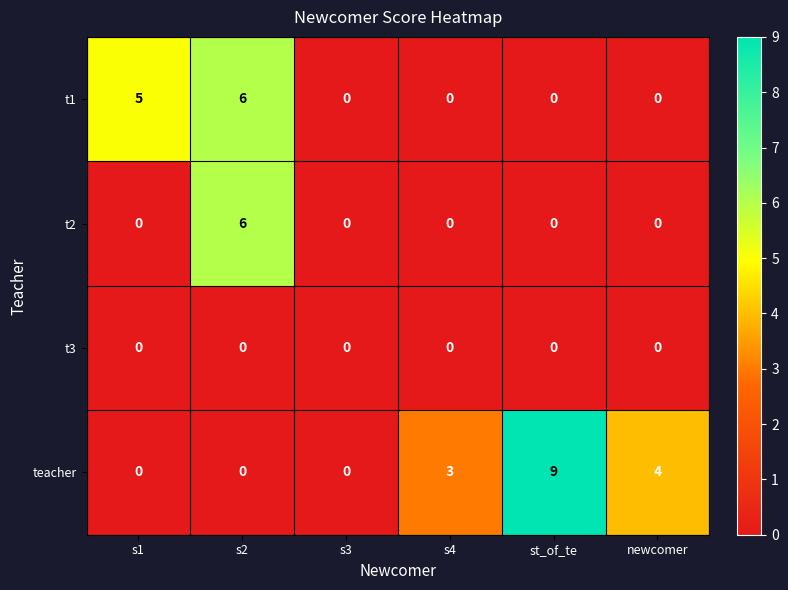

Reading left to right, transcribe all the data shown in this chart.

t1: s1=5	s2=6	s3=0	s4=0	st_of_te=0	newcomer=0
t2: s1=0	s2=6	s3=0	s4=0	st_of_te=0	newcomer=0
t3: s1=0	s2=0	s3=0	s4=0	st_of_te=0	newcomer=0
teacher: s1=0	s2=0	s3=0	s4=3	st_of_te=9	newcomer=4